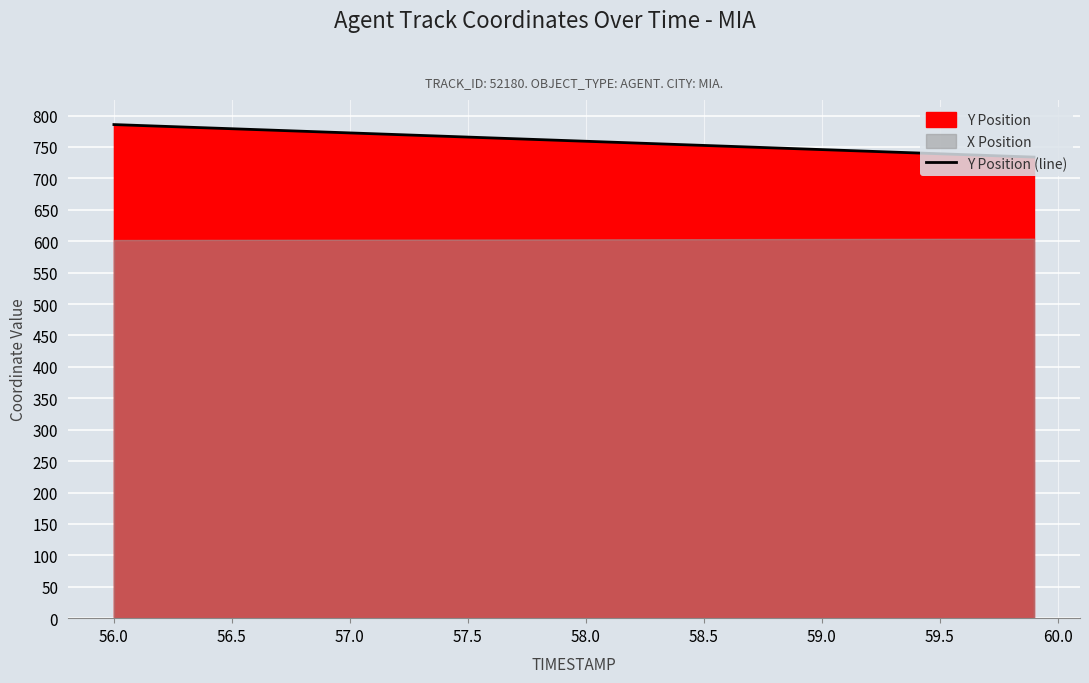

How many categories are shown in the chart?

40